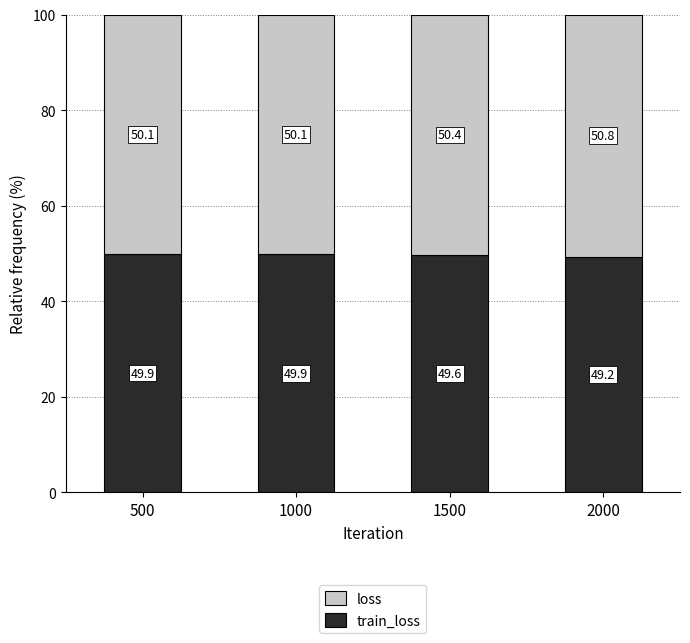

What is the total value across all series at 1500?

100.0